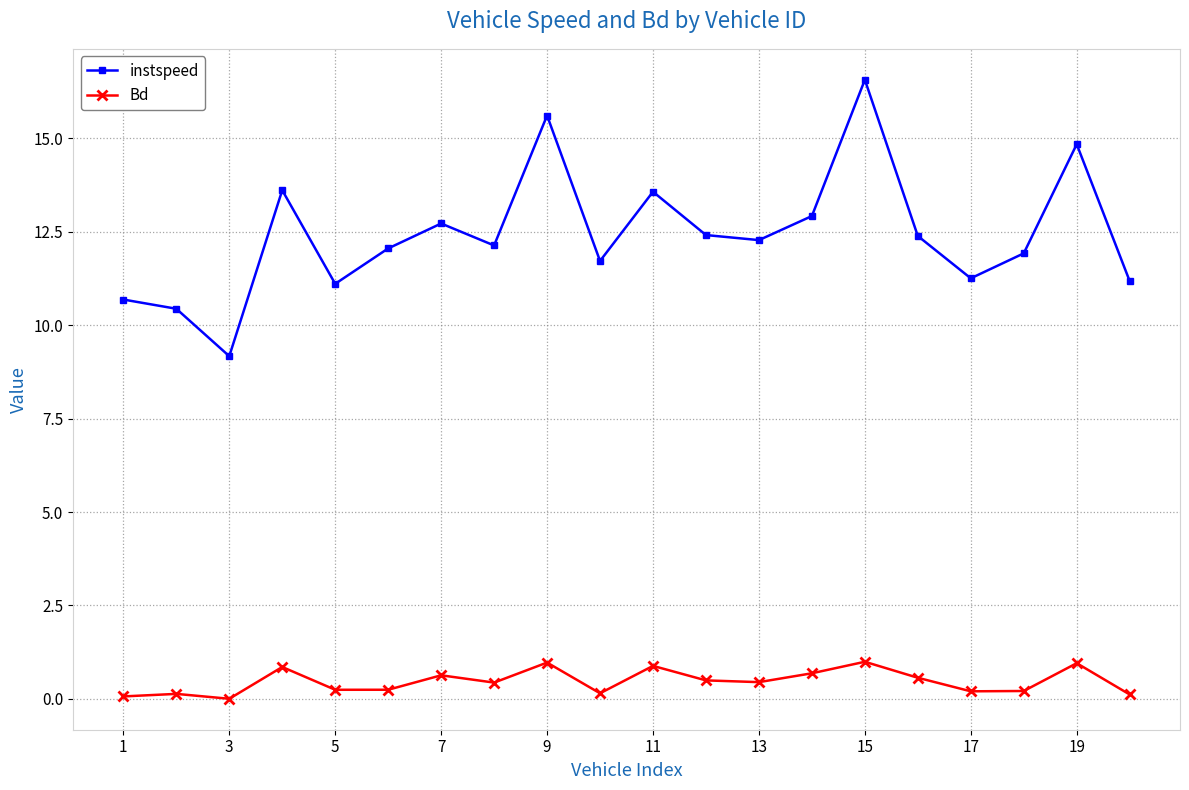

True or false: Bd and instspeed intersect in this chart.

False